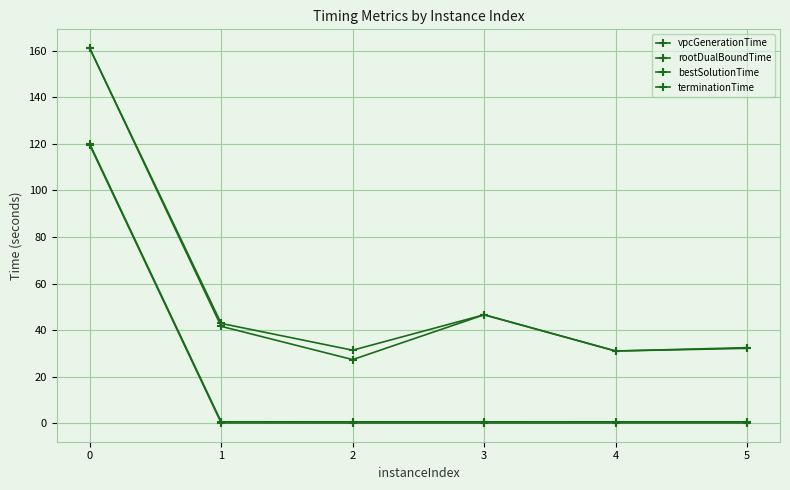

How many lines are shown in the chart?

4